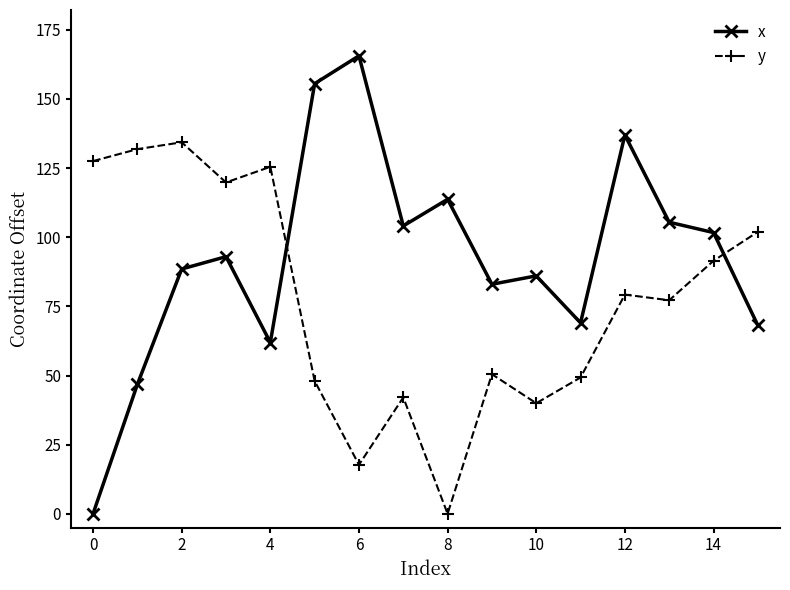

How many positive values does the y series have?

15